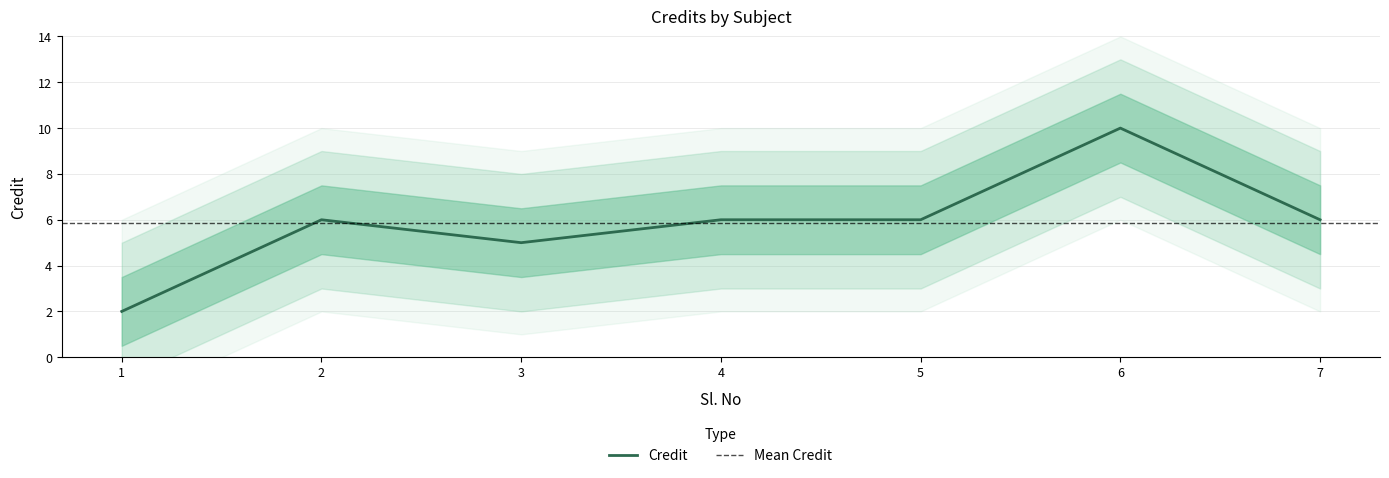

List the labels in order of value, smallest first.

1, 3, 2, 4, 5, 7, 6